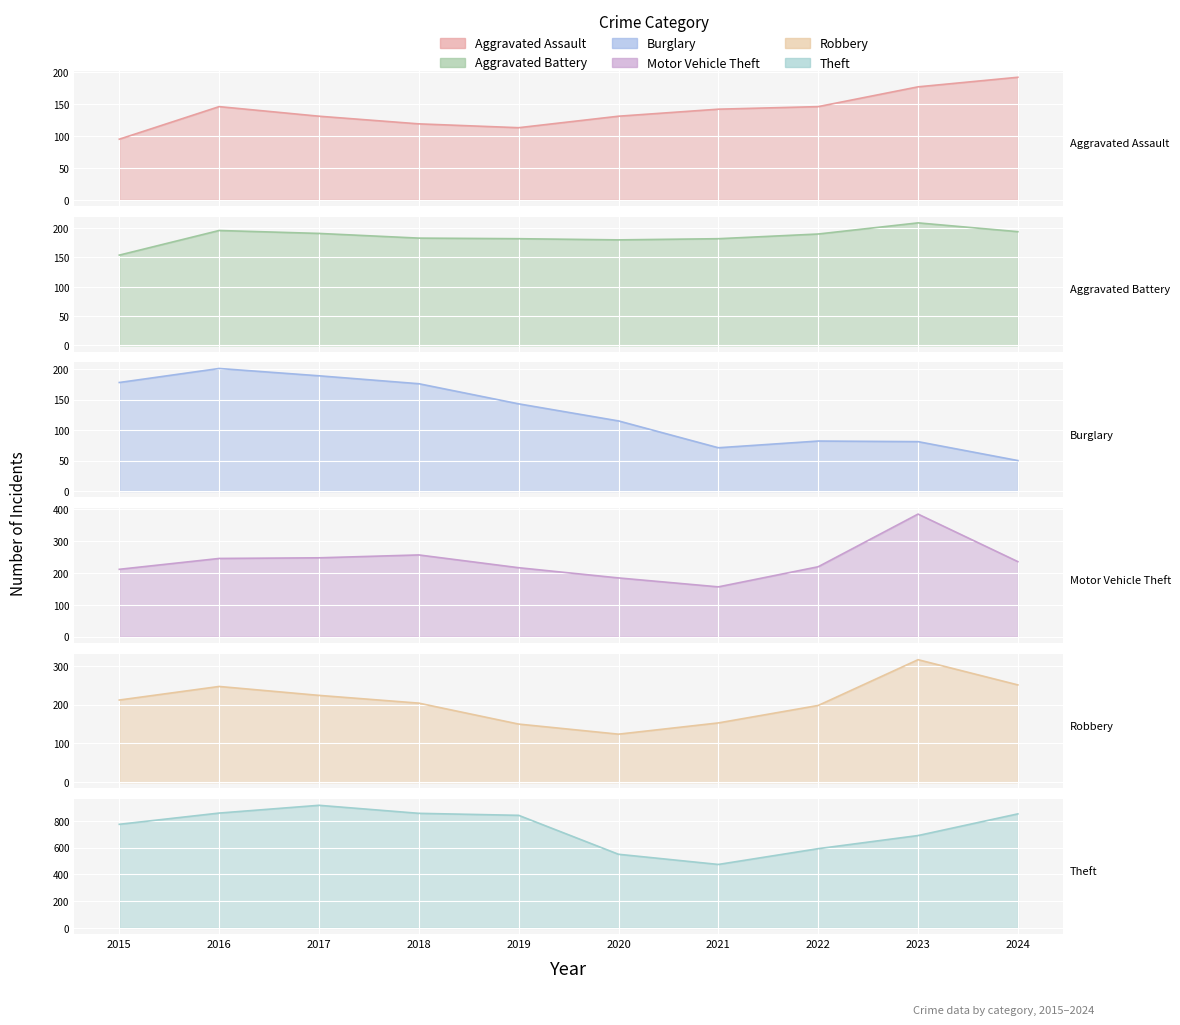

Rank the series at 2024 from highest to lowest value.

Theft, Robbery, Motor Vehicle Theft, Aggravated Battery, Aggravated Assault, Burglary